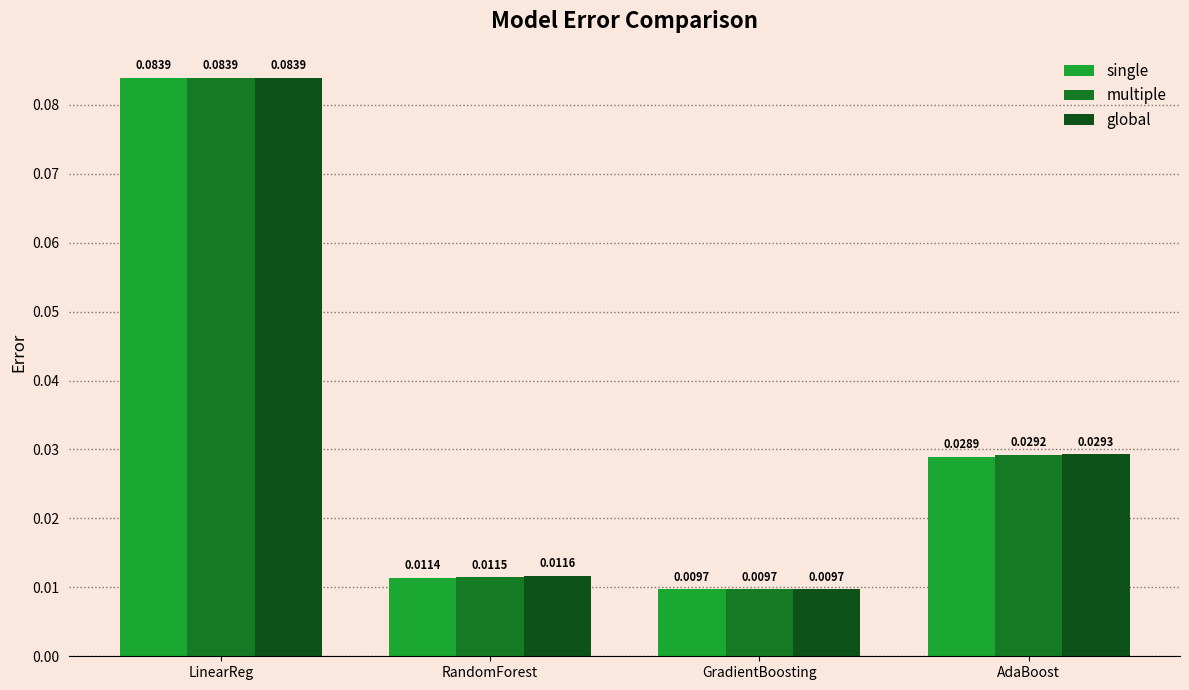

At which category does the chart reach its peak across all series?

LinearReg